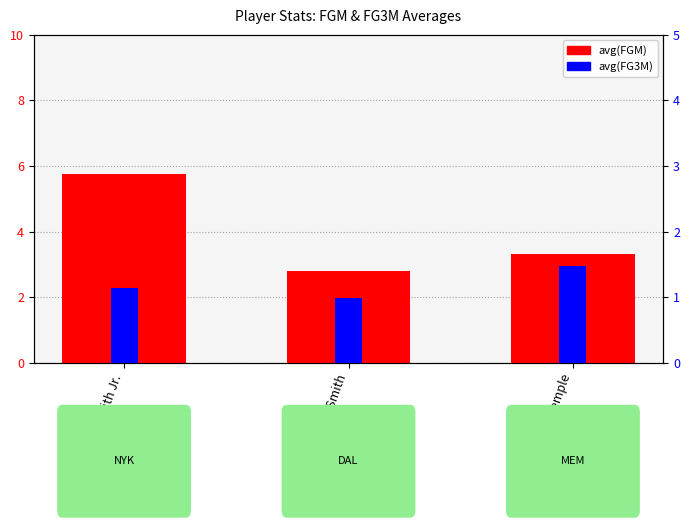

How many bars are there in each group?

2